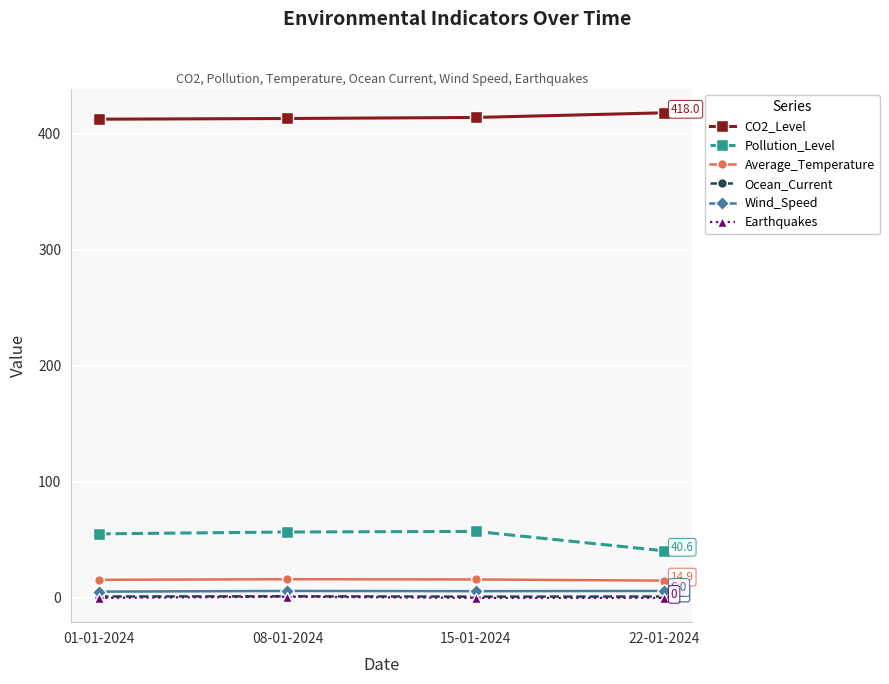

What is the spread (max minus min) of values at 22-01-2024?

418.0